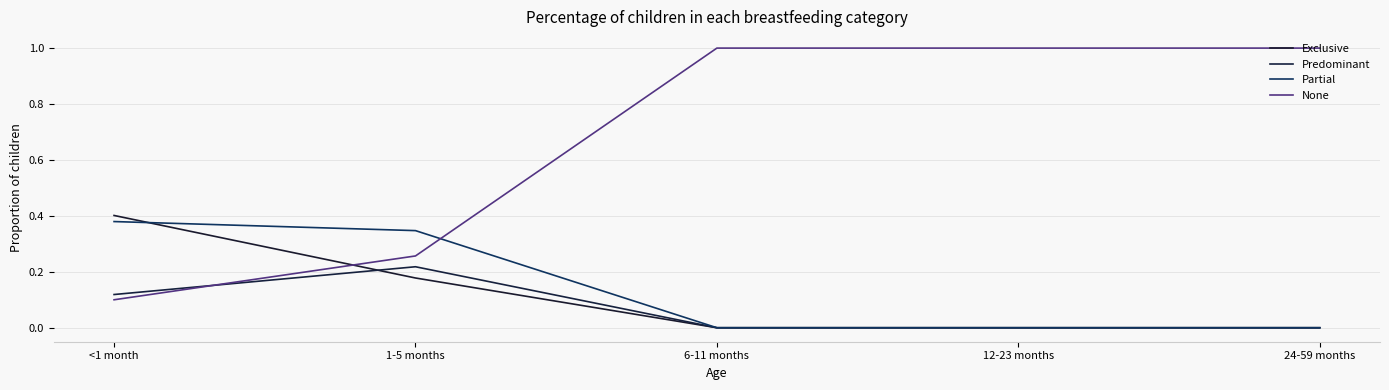

Is the value of Predominant at 1-5 months greater than the value of Partial at 1-5 months?

No